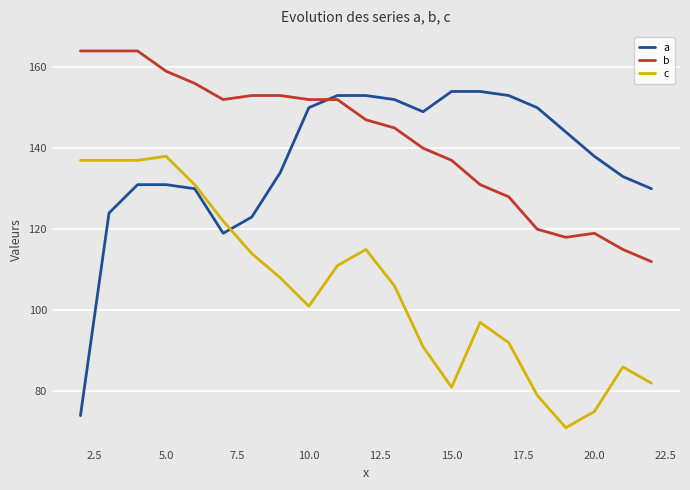

Reading right to left, extract all data points from this chart.

a: 130	133	138	144	150	153	154	154	149	152	153	153	150	134	123	119	130	131	131	124	74
b: 112	115	119	118	120	128	131	137	140	145	147	152	152	153	153	152	156	159	164	164	164
c: 82	86	75	71	79	92	97	81	91	106	115	111	101	108	114	122	131	138	137	137	137